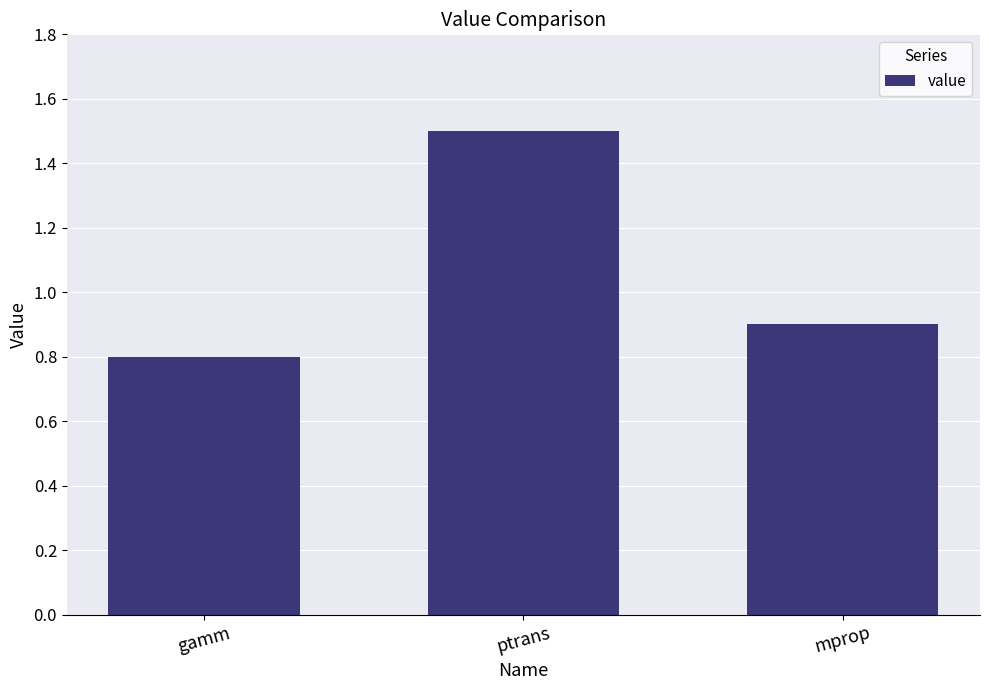

At which category does the chart reach its peak across all series?

ptrans